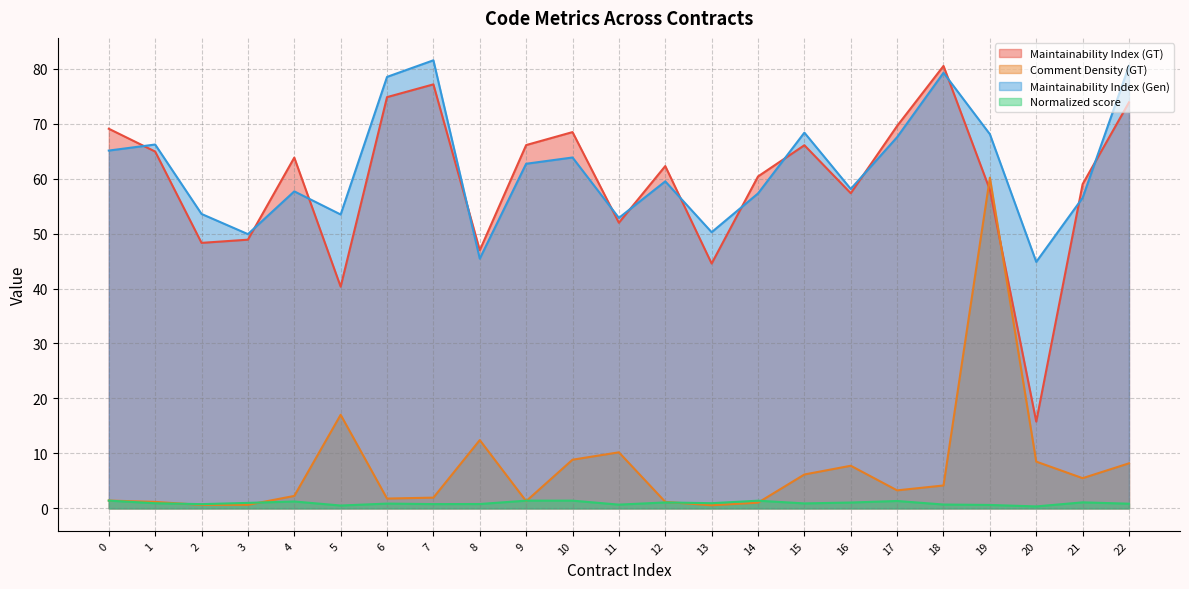

The value of Maintainability Index (Gen) at 16 is 79.3. True or false?

False